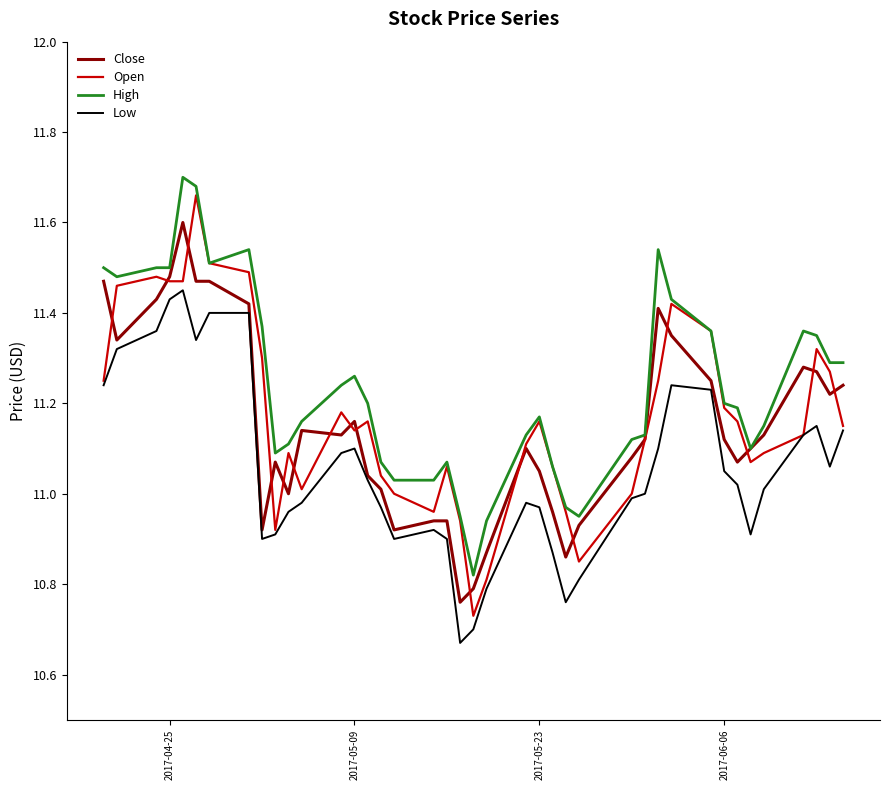

Which series has the largest total across all categories?

High